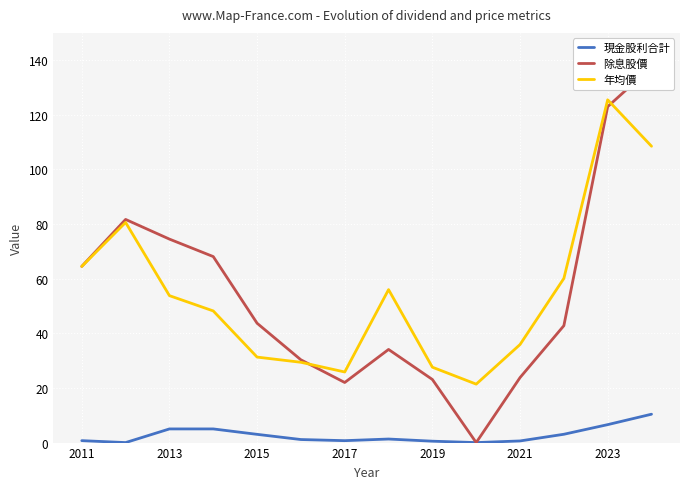

True or false: 現金股利合計 and 年均價 intersect in this chart.

False